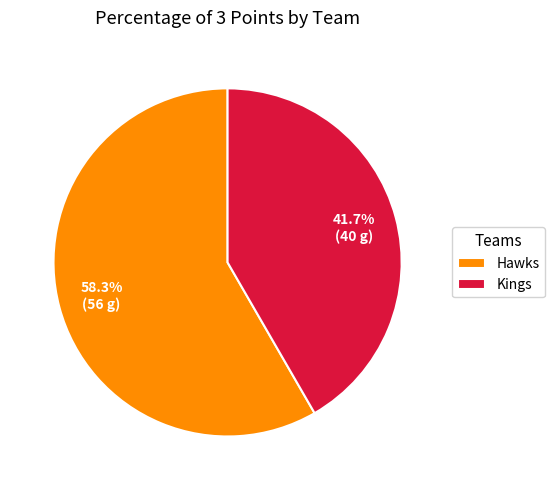

What is the ratio of the value at Hawks to the value at Kings?

1.4